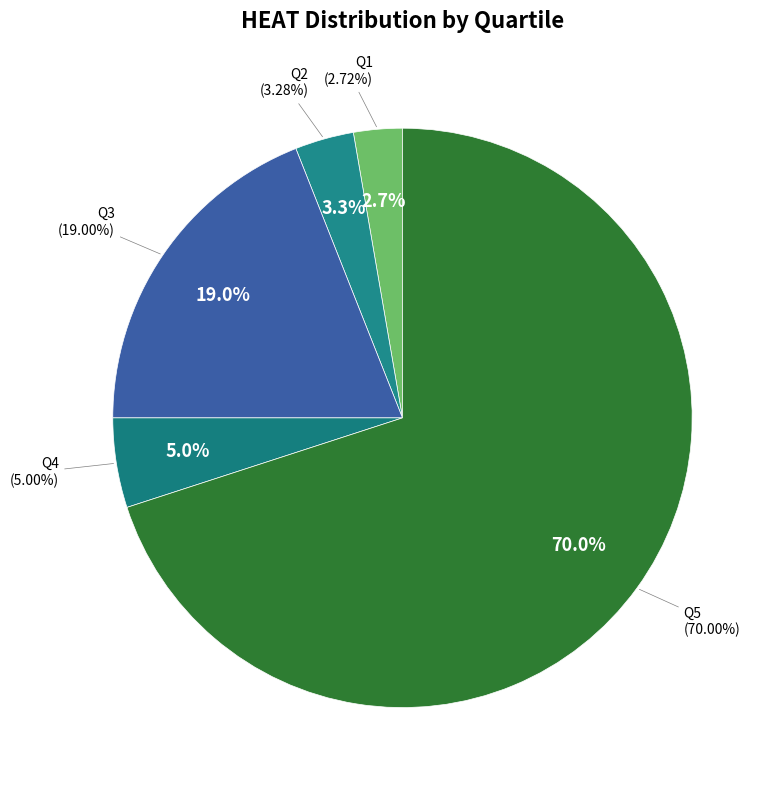

What is the majority slice?

Q5